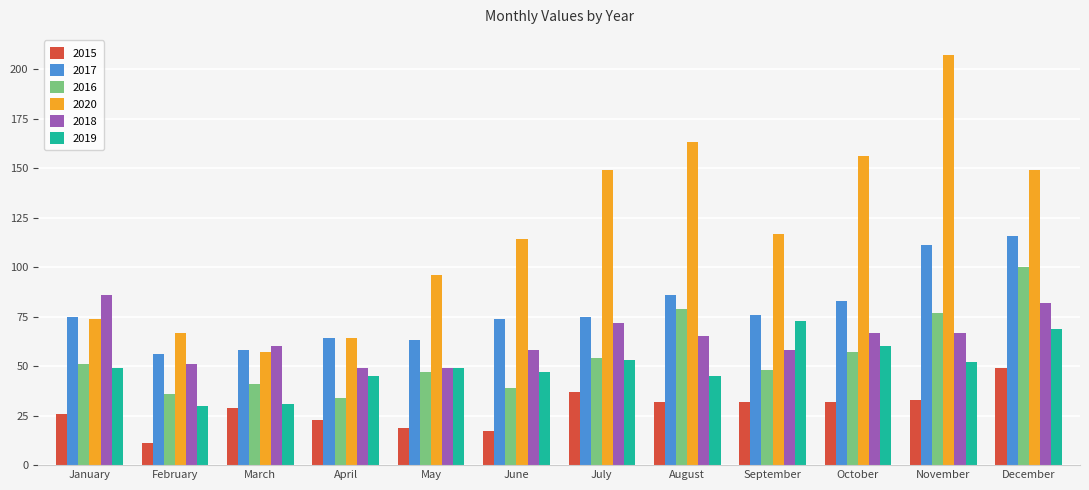

What is the greatest value displayed?

207